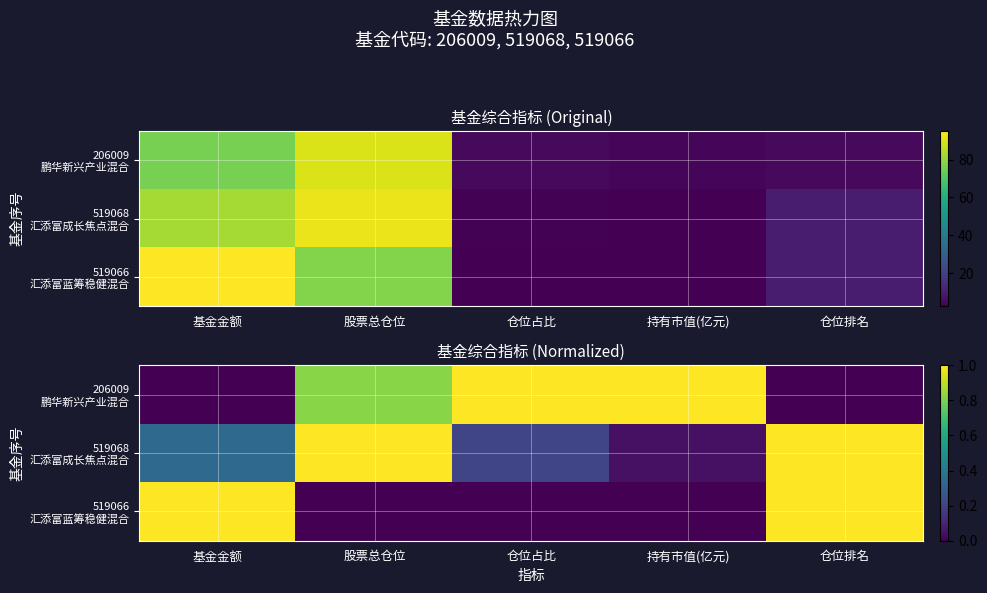

What is the difference between the 519066 汇添富蓝筹稳健混合 values at 仓位占比 and 仓位排名?

1.0